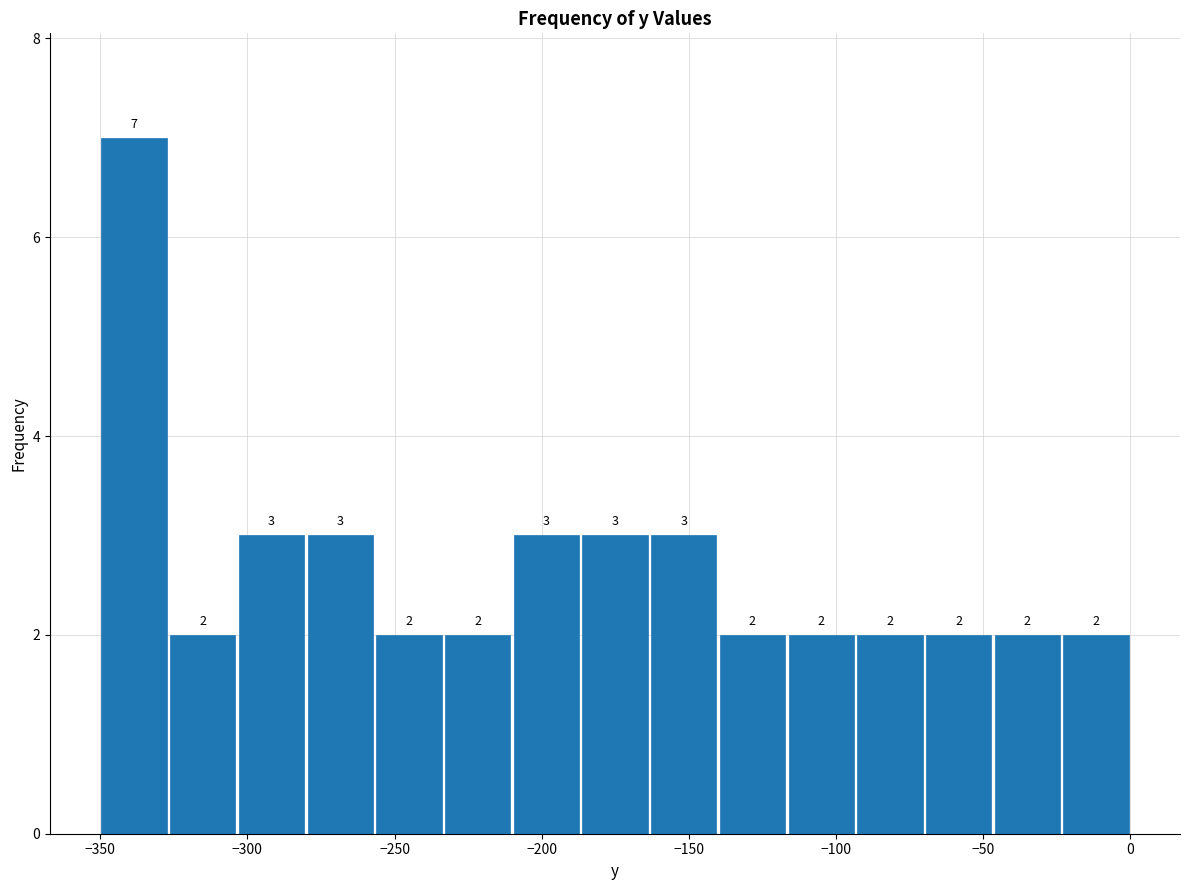

What is the height of the bar covering -115 to -95 on the x-axis? The bar edges are not printed on the chart, so give them approximately, as read against the axis.

2